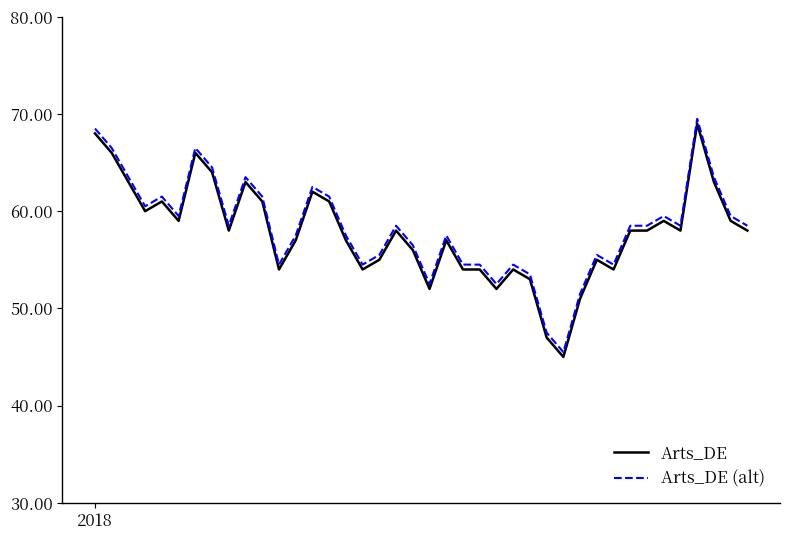

What is the minimum value shown in the chart?

45.0